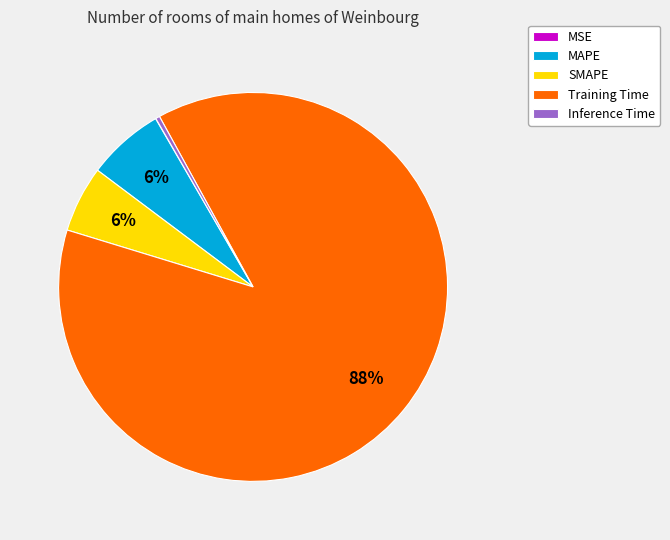

Which category has the biggest portion of the pie?

Training Time